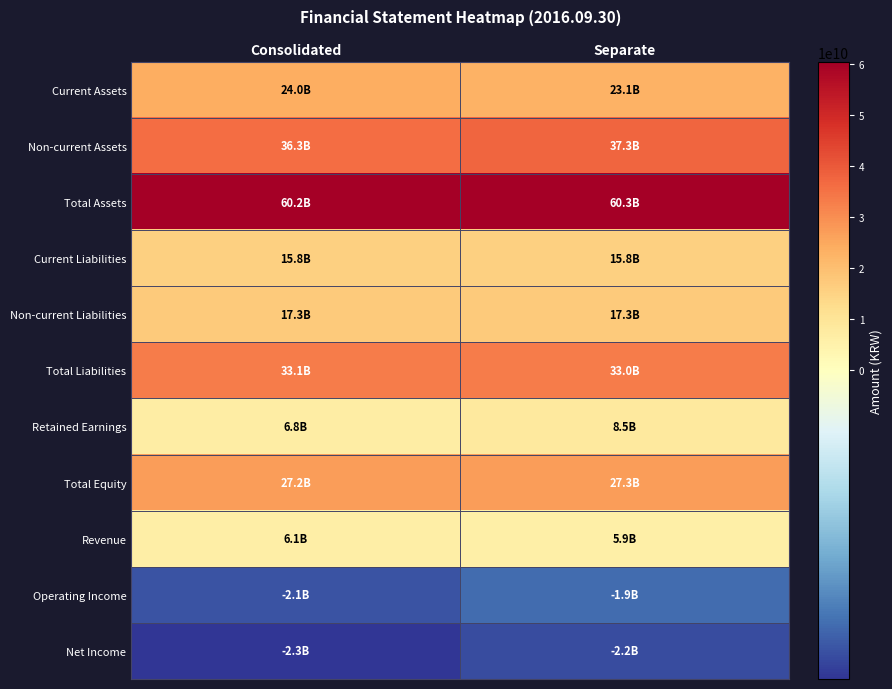

Which series has the largest total across all categories?

Total Assets